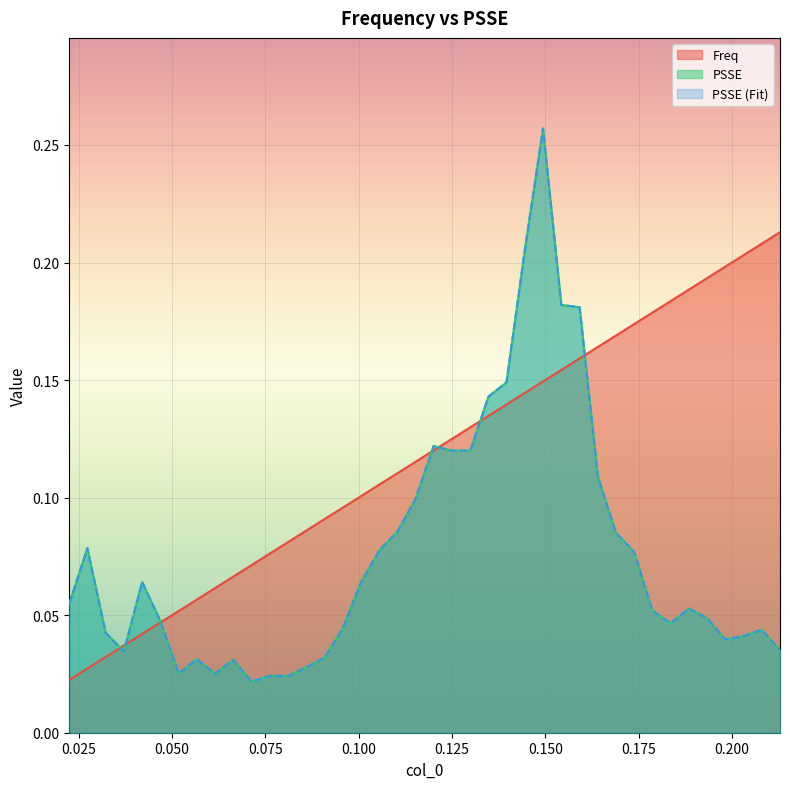

True or false: PSSE (Fit) and PSSE cross at least once.

False